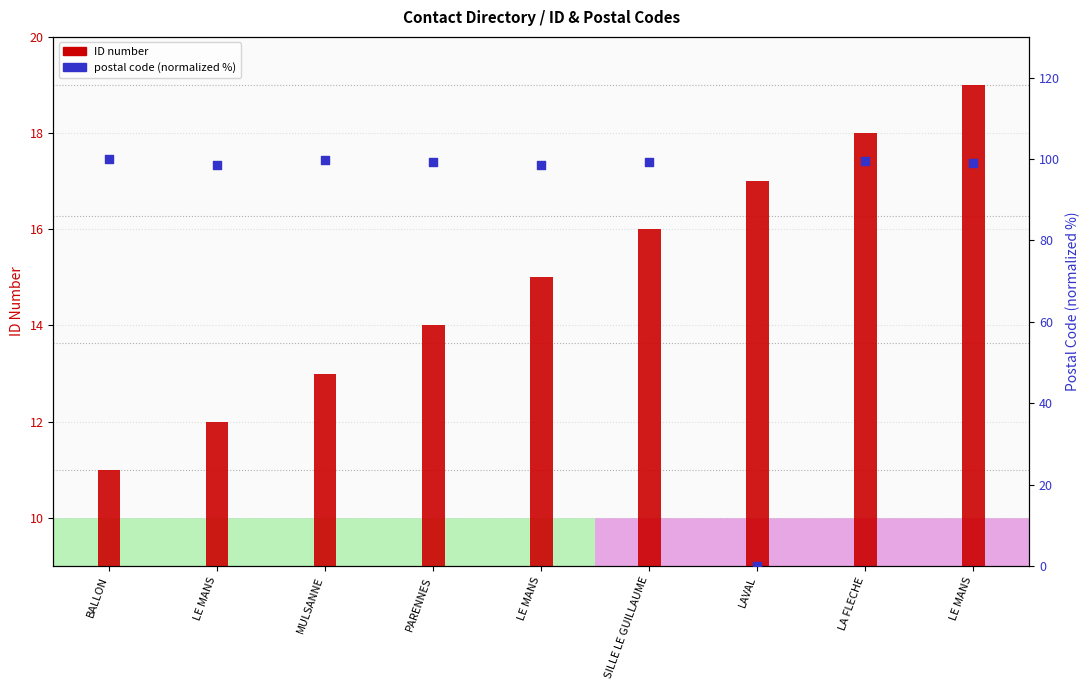

What is the total value across all series at LA FLECHE?

117.5